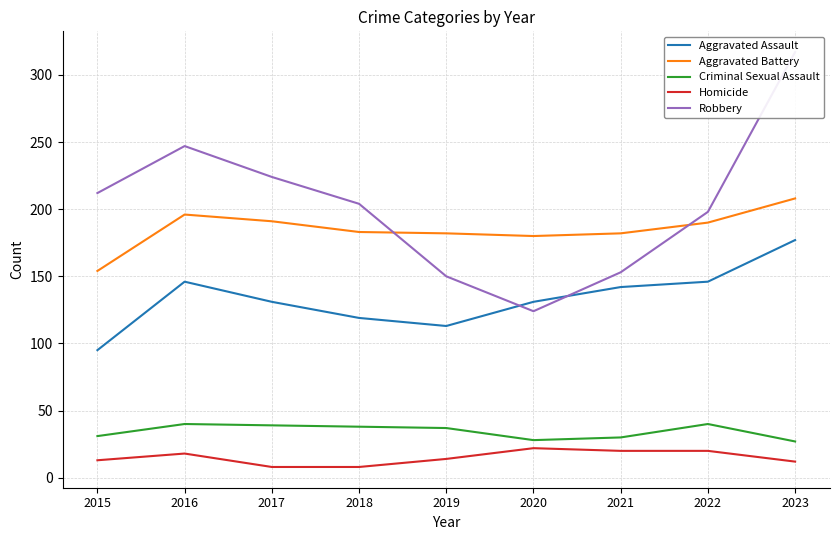

What is the greatest value displayed?

317